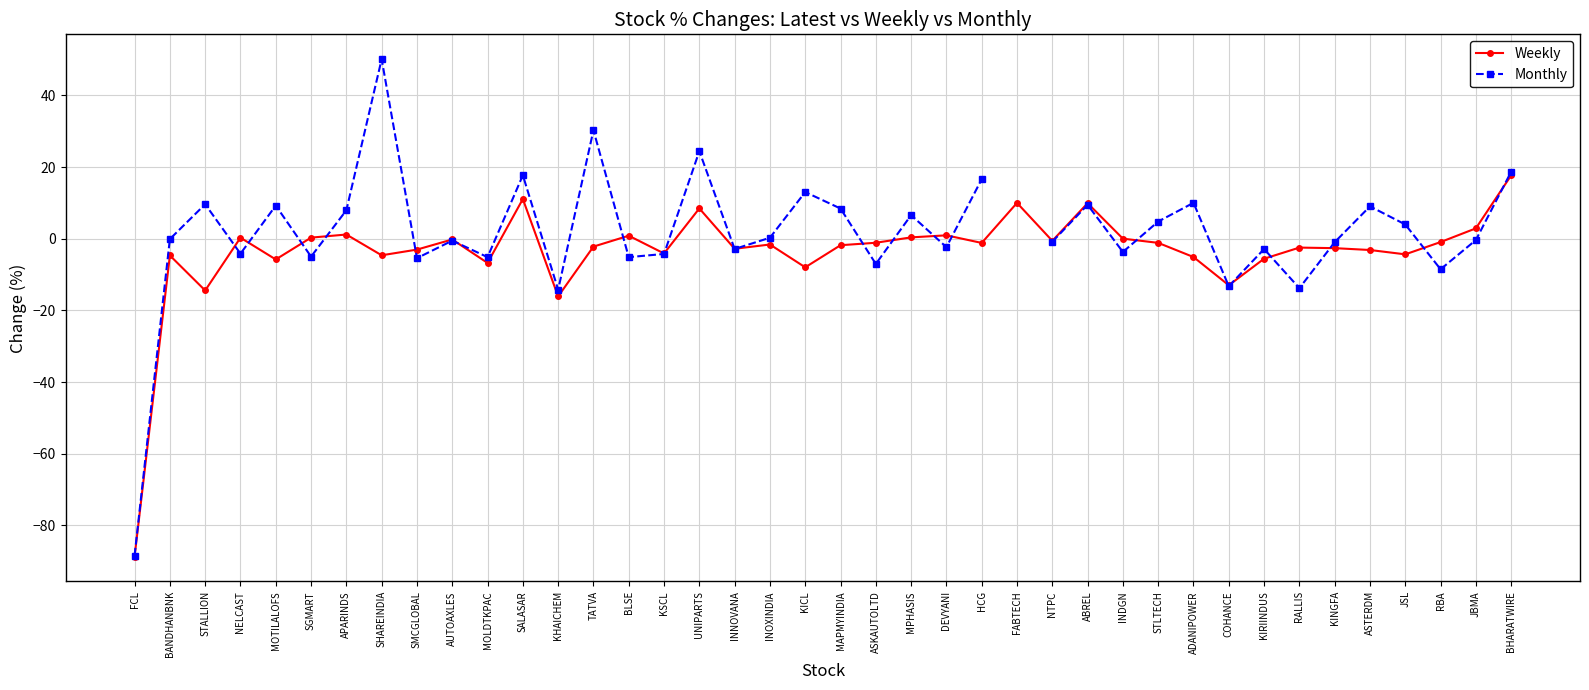

At how many categories does at least one series exceed -63?

39